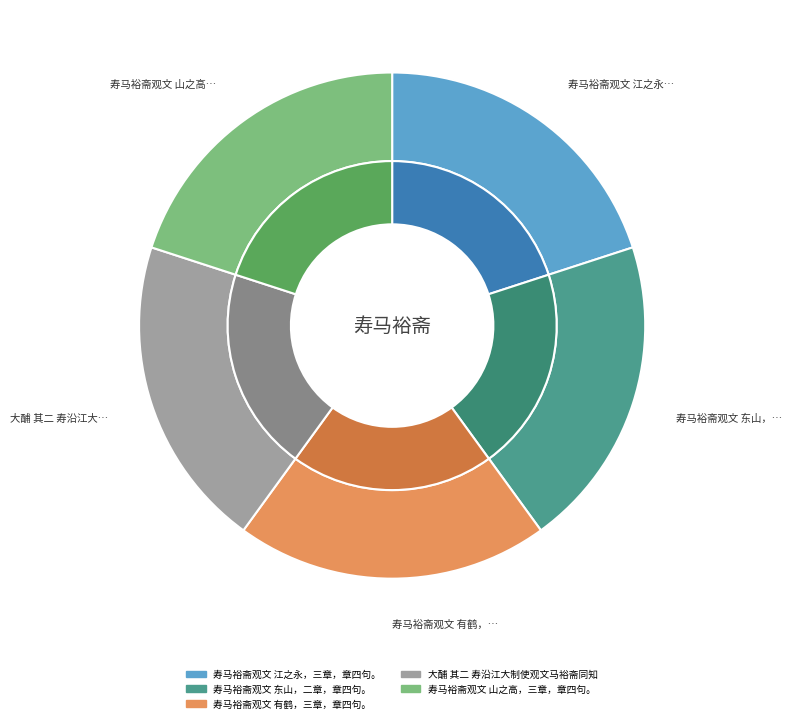

What is the largest slice in the pie chart?

大酺 其二 寿沿江大制使观文马裕斋同知